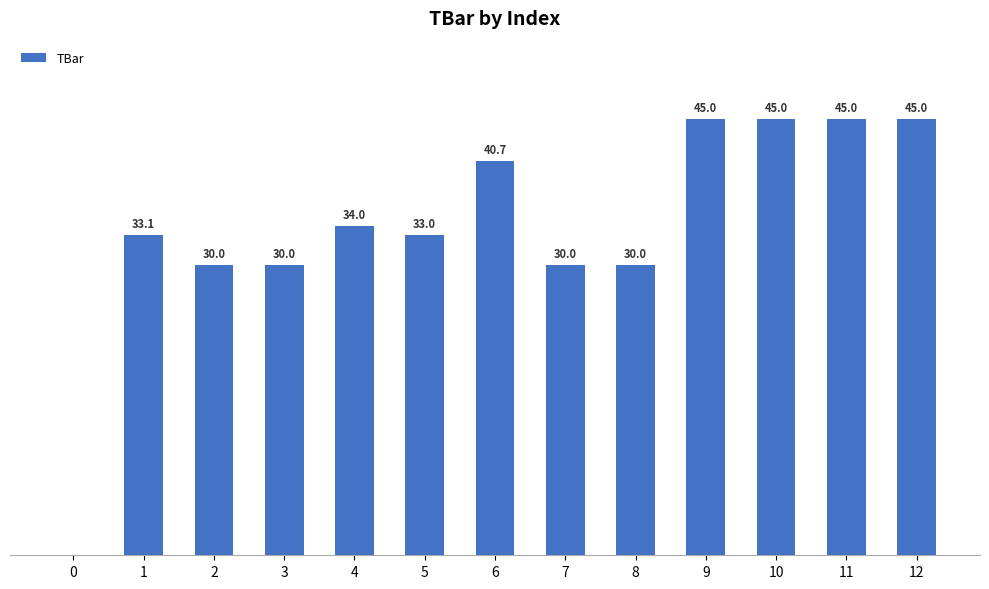

The value at 7 is 12.4. True or false?

False